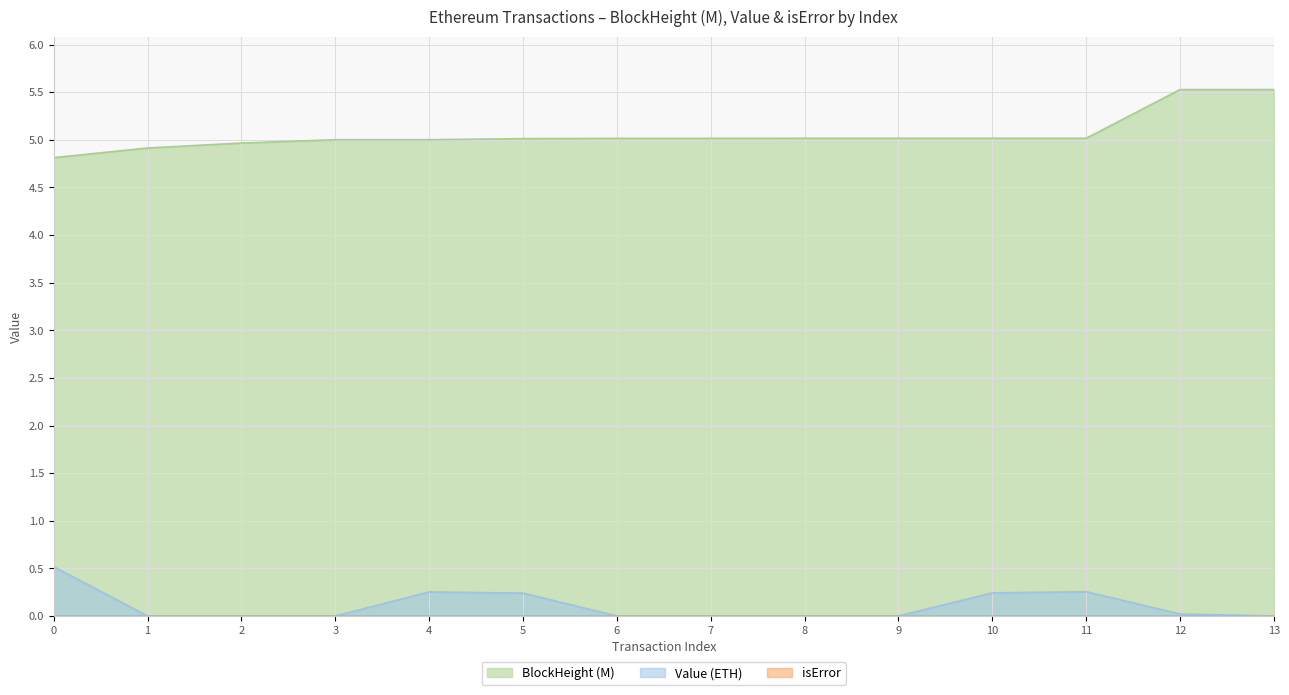

What is the value of the BlockHeight point at the 2nd from the left?

4.9